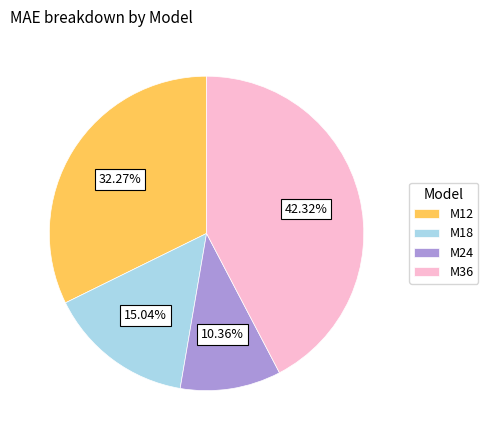

What percentage is the M36 slice, to the nearest percent?

42%